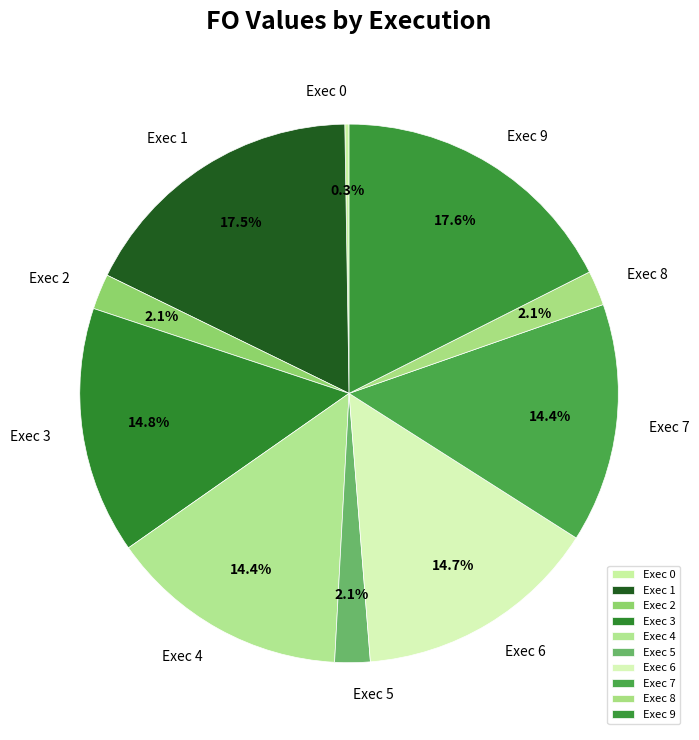

Between Exec 9 and Exec 4, which is larger?

Exec 9